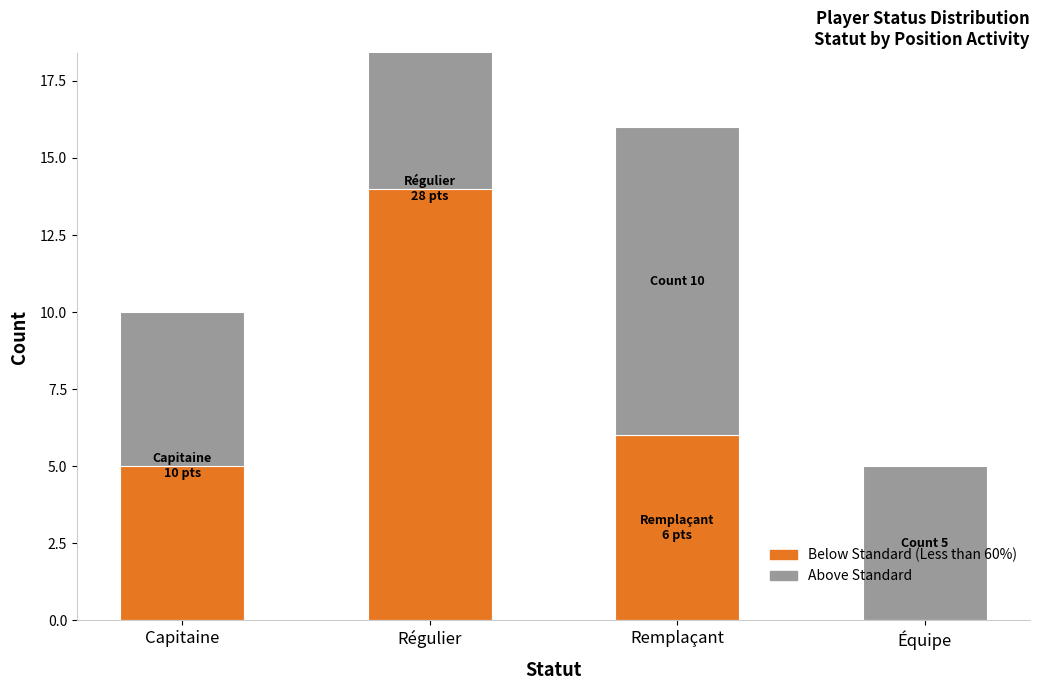

Which category has the highest value across all series?

Régulier